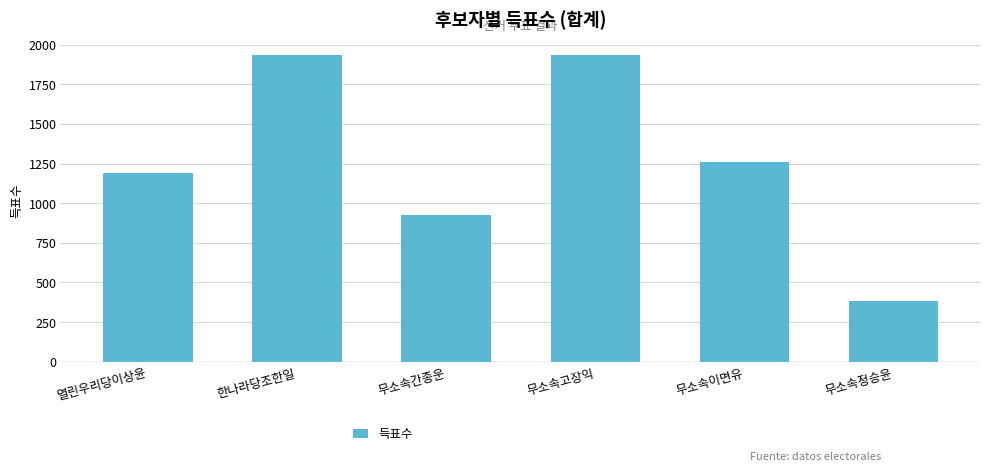

What is the maximum value shown in the chart?

1937